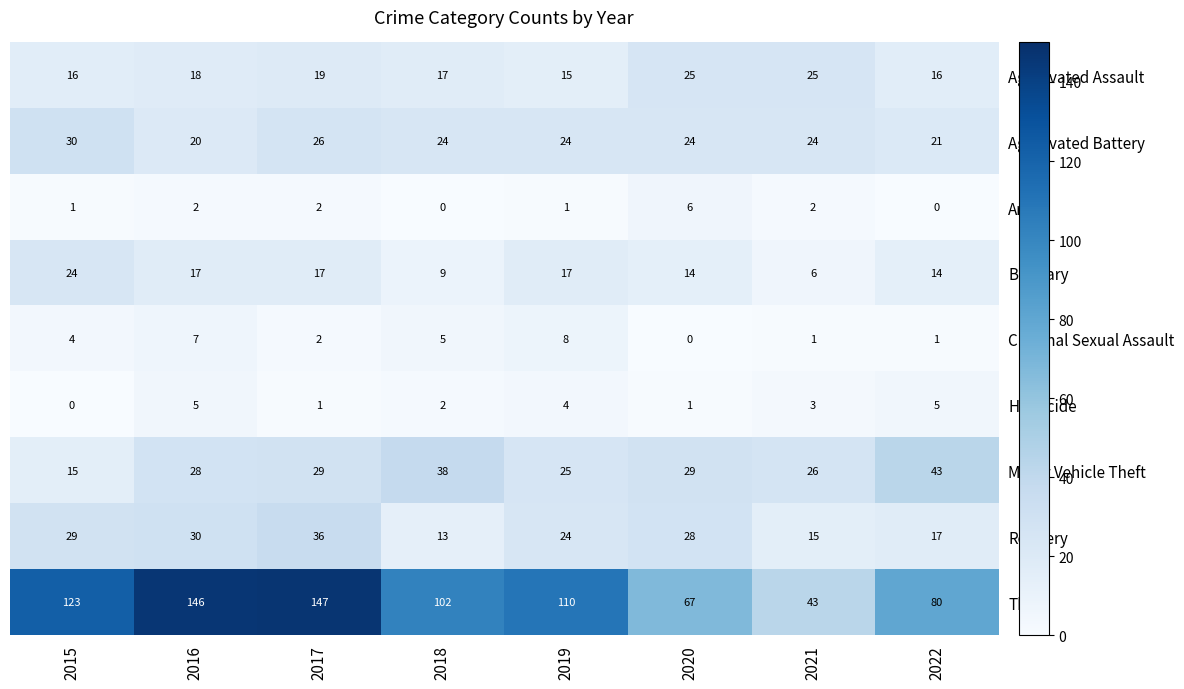

What is the difference between the highest and lowest values at 2015?

123